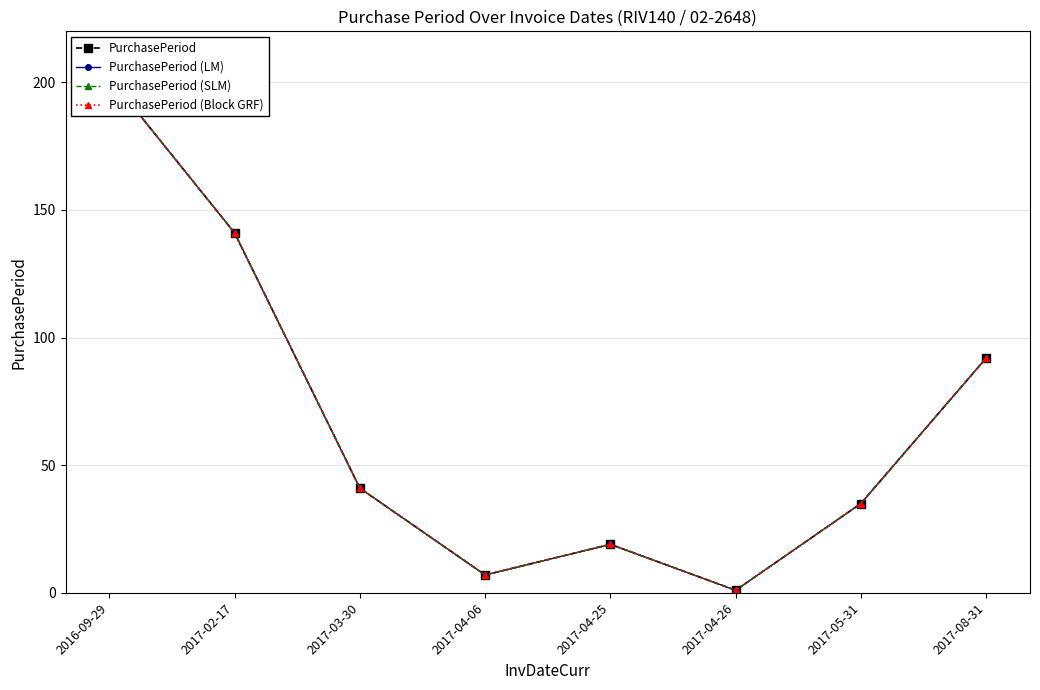

Reading left to right, extract all data points from this chart.

PurchasePeriod: 202	141	41	7	19	1	35	92
PurchasePeriod (LM): 202	141	41	7	19	1	35	92
PurchasePeriod (SLM): 202	141	41	7	19	1	35	92
PurchasePeriod (Block GRF): 202	141	41	7	19	1	35	92